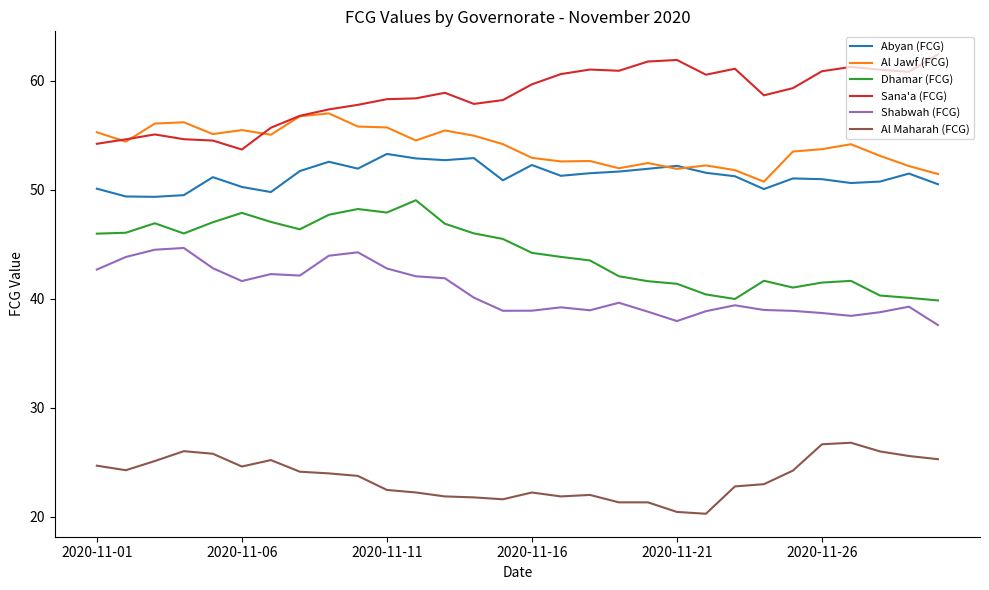

What is the highest value of the Al Jawf (FCG) series?

57.0